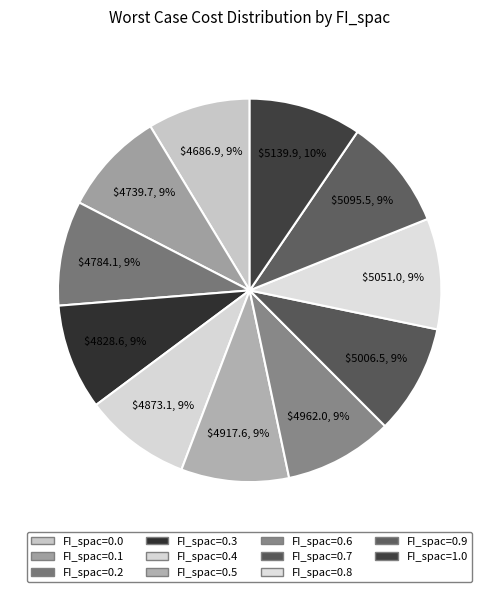

Do FI_spac=1.0 and FI_spac=0.3 together represent more than half of the pie?

No